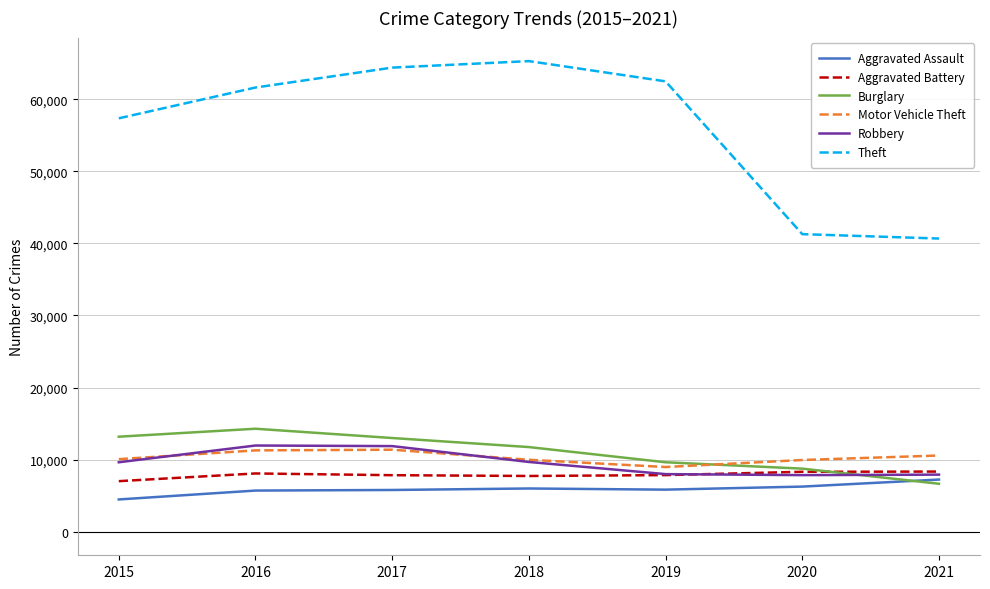

What is the greatest value displayed?

65281